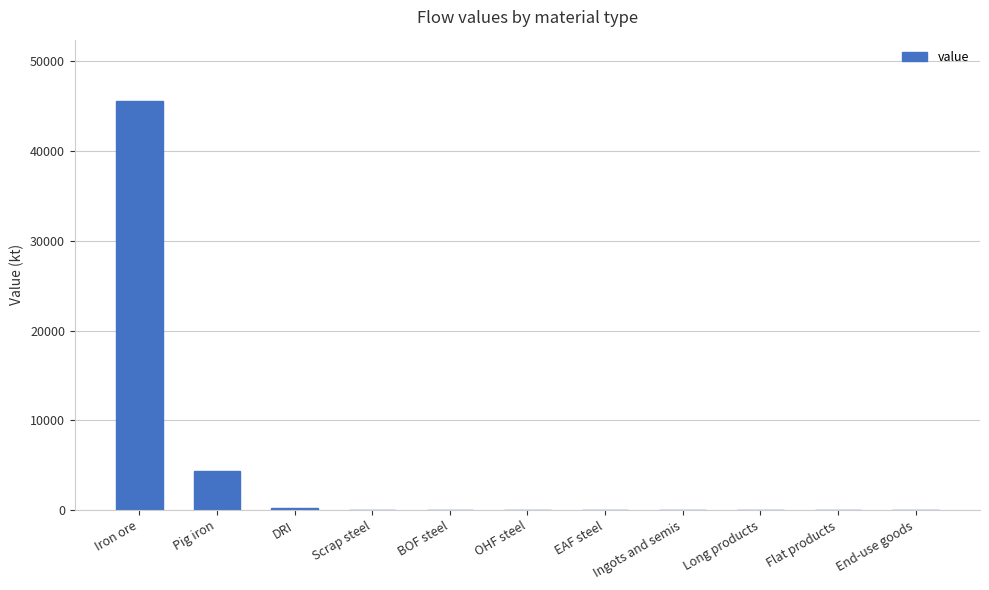

How many series are shown in this chart?

1